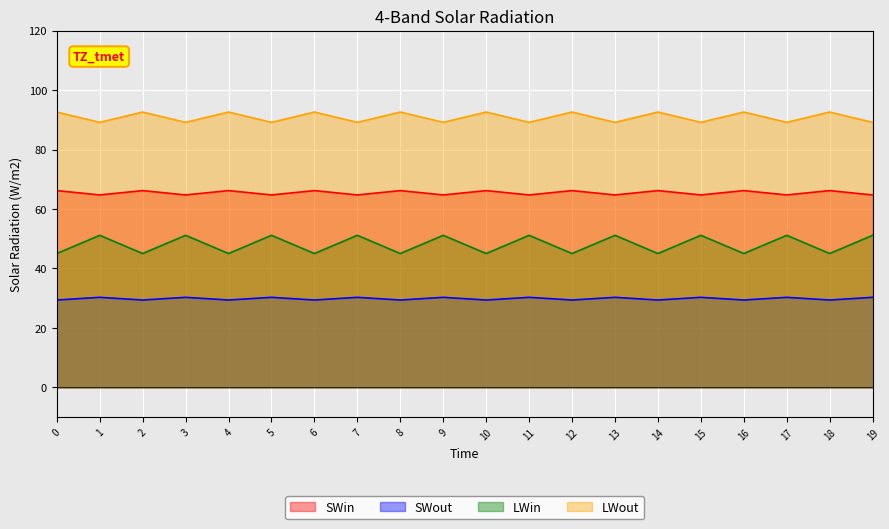

Where is the first local minimum for col_2?

1